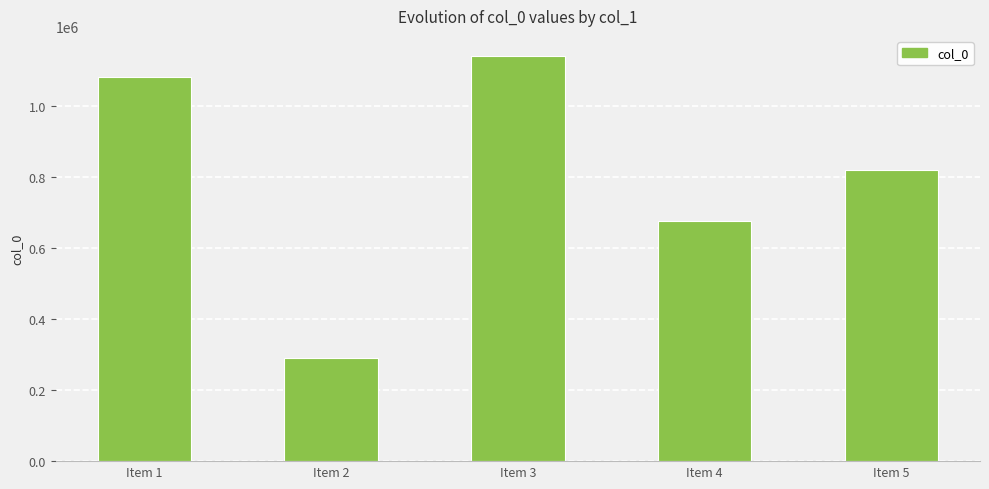

What is the average value?

802655